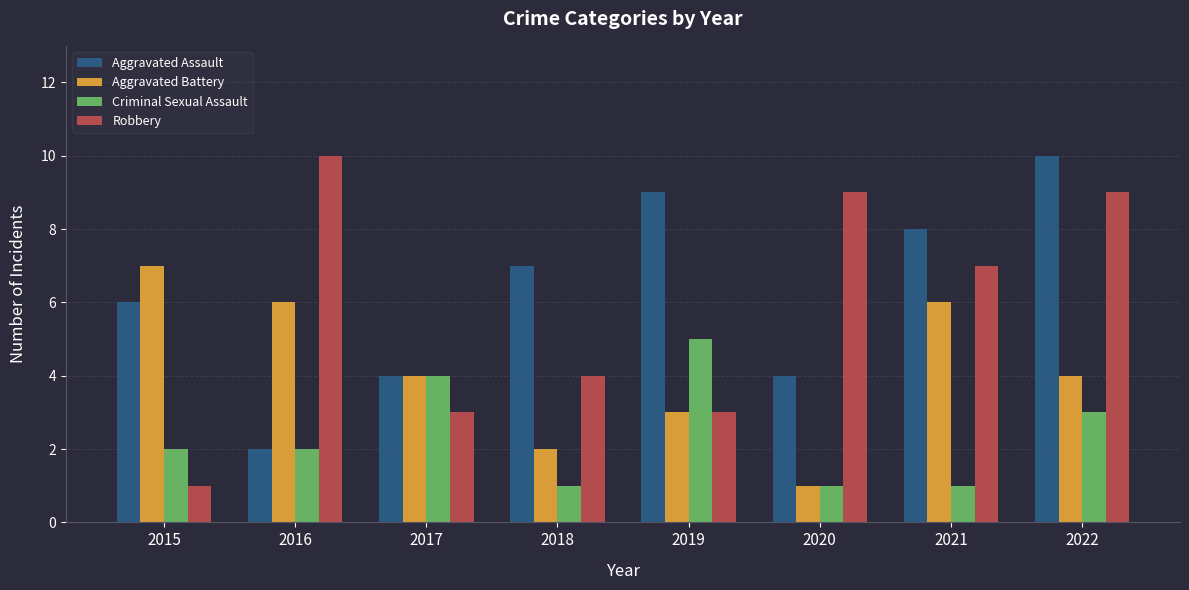

Which category has the highest value in the Aggravated Battery series?

2015